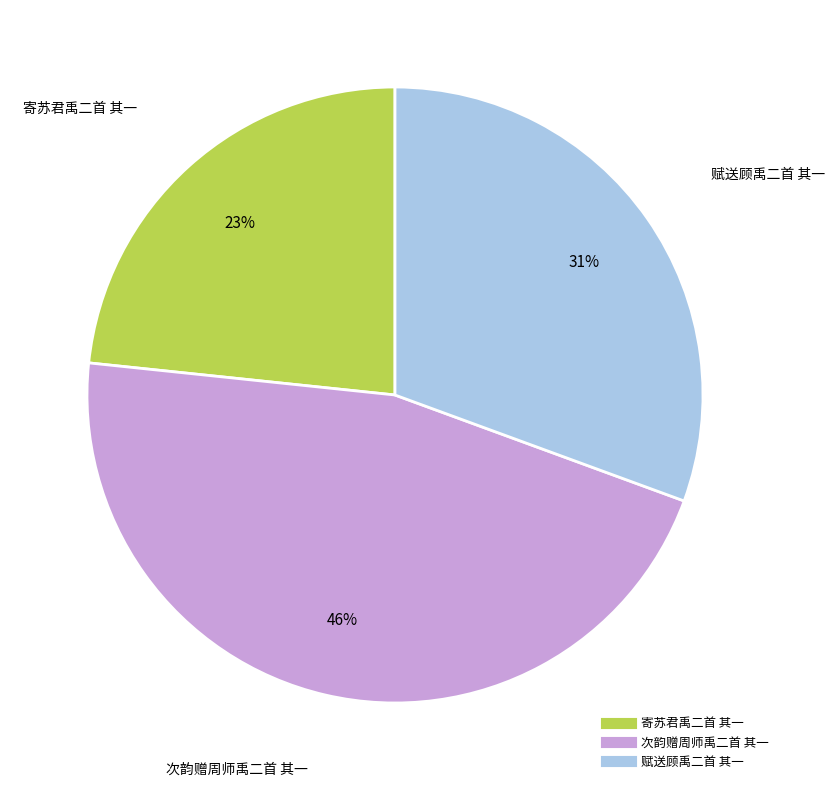

Count the number of slices in the pie.

3